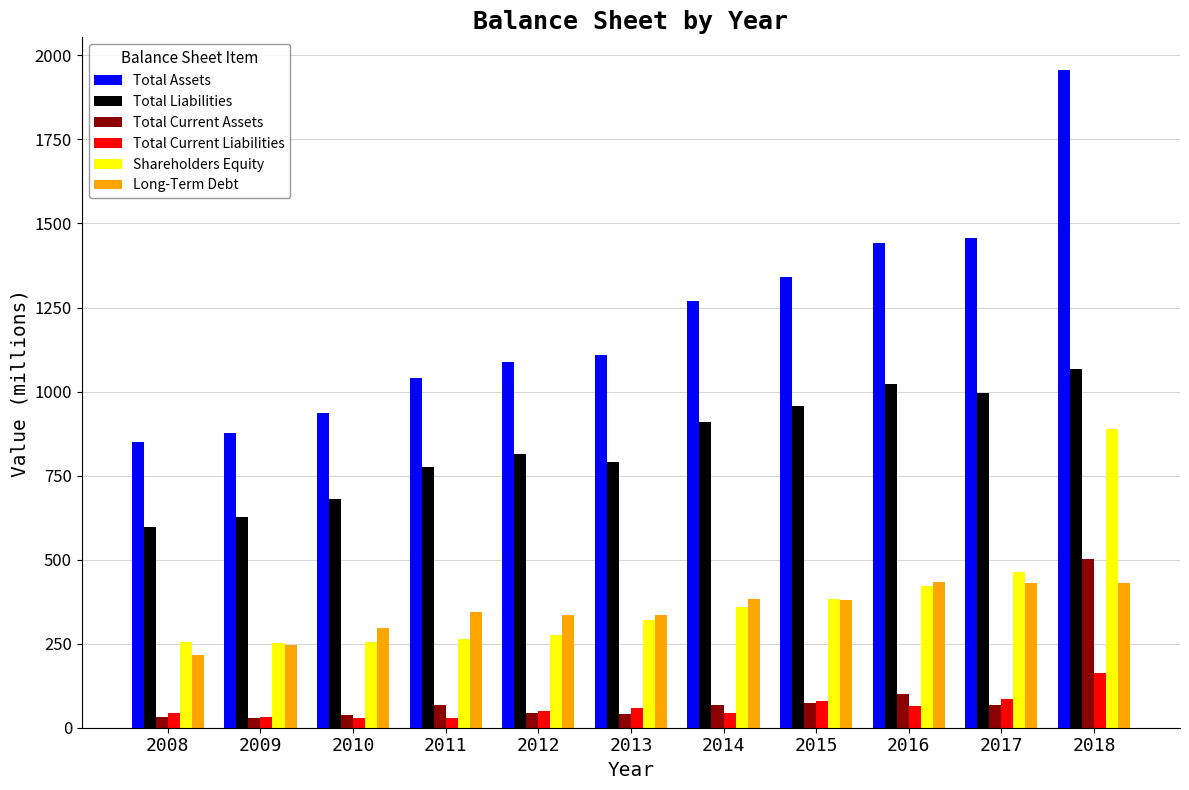

What is the highest value of the Long-Term Debt series?

433